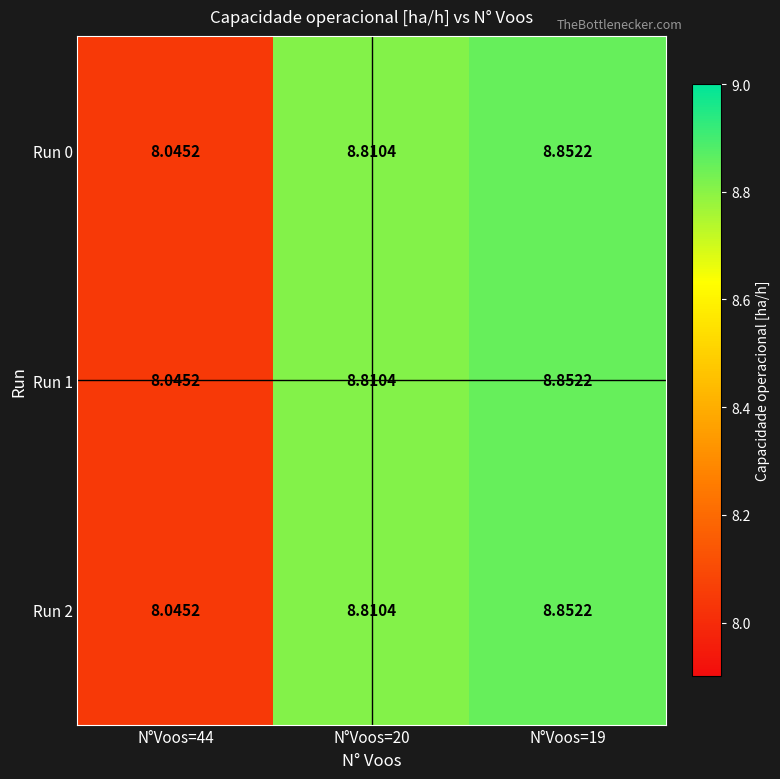

Is the value of Run 0 at N°Voos=19 greater than the value of Run 1 at N°Voos=44?

Yes